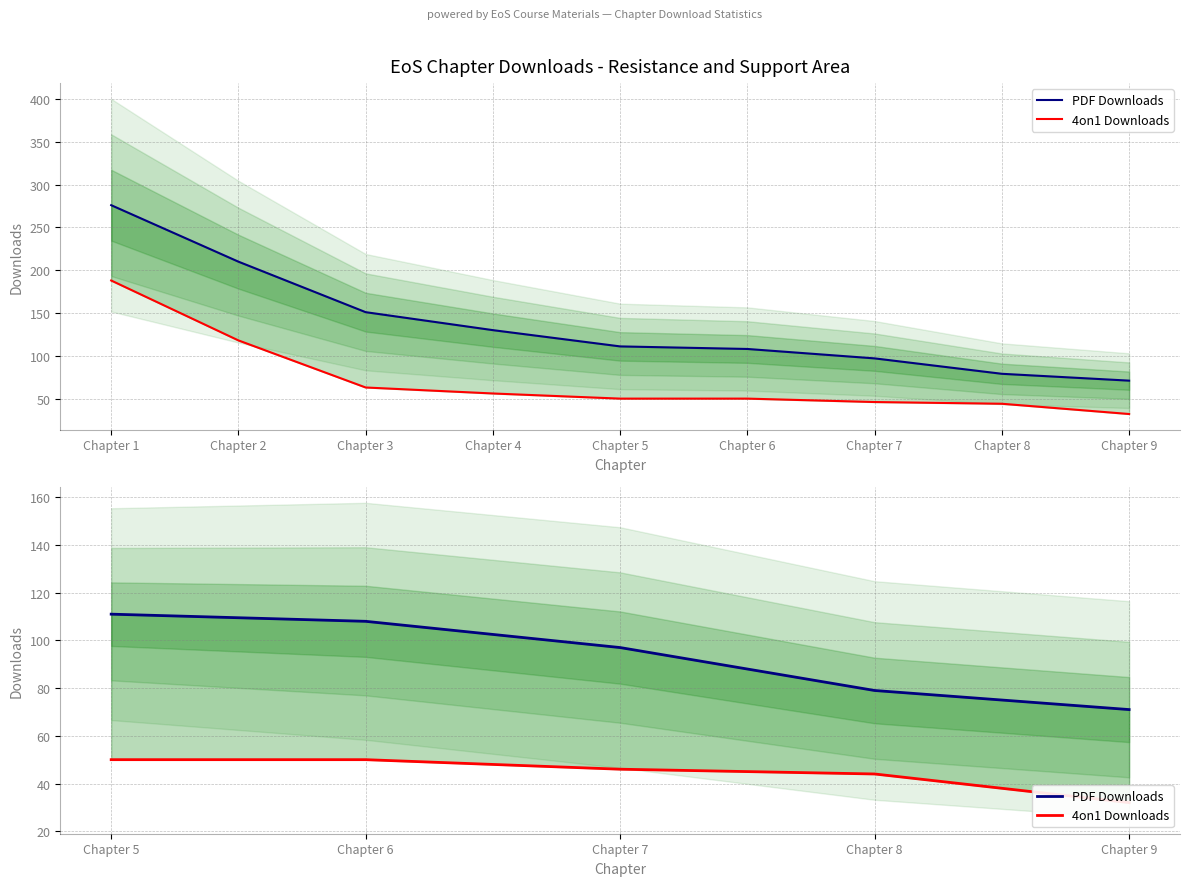

Which label corresponds to the largest value in the chart?

Chapter 5